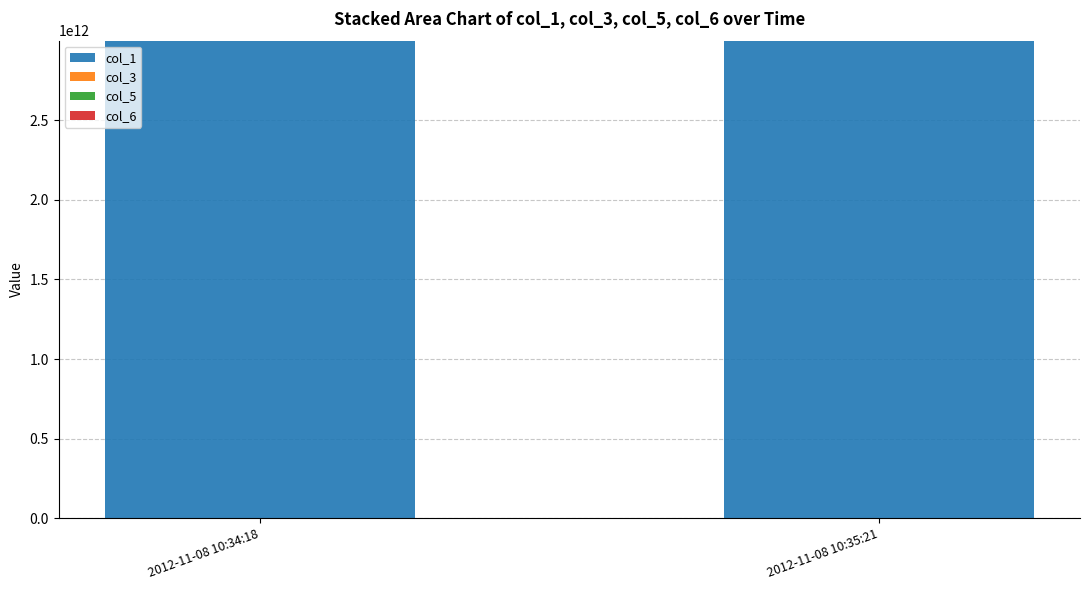

The value of col_1 at 2012-11-08 10:34:18 is 4244446439598. True or false?

False